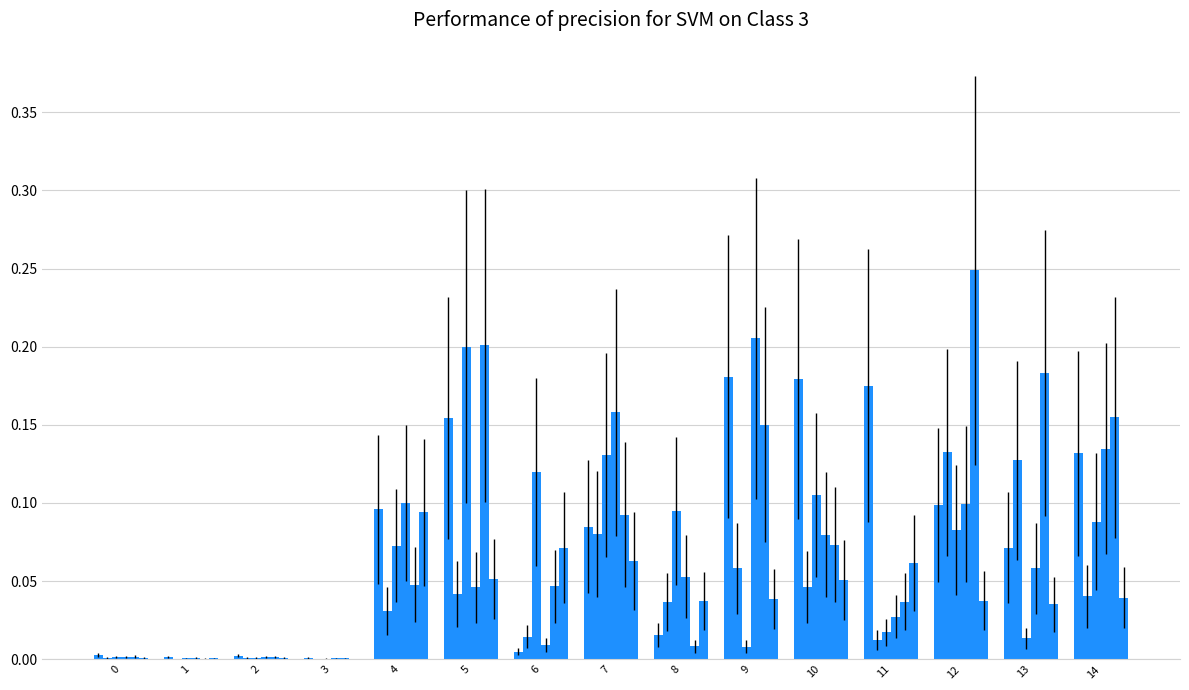

Are the bars grouped side by side (vs. stacked)?

Yes